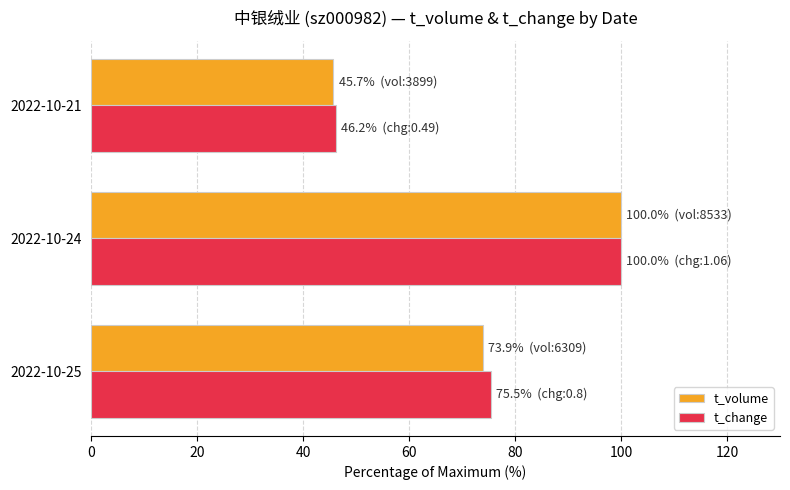

The t_change series shows 27.2 at 2022-10-21. True or false?

False